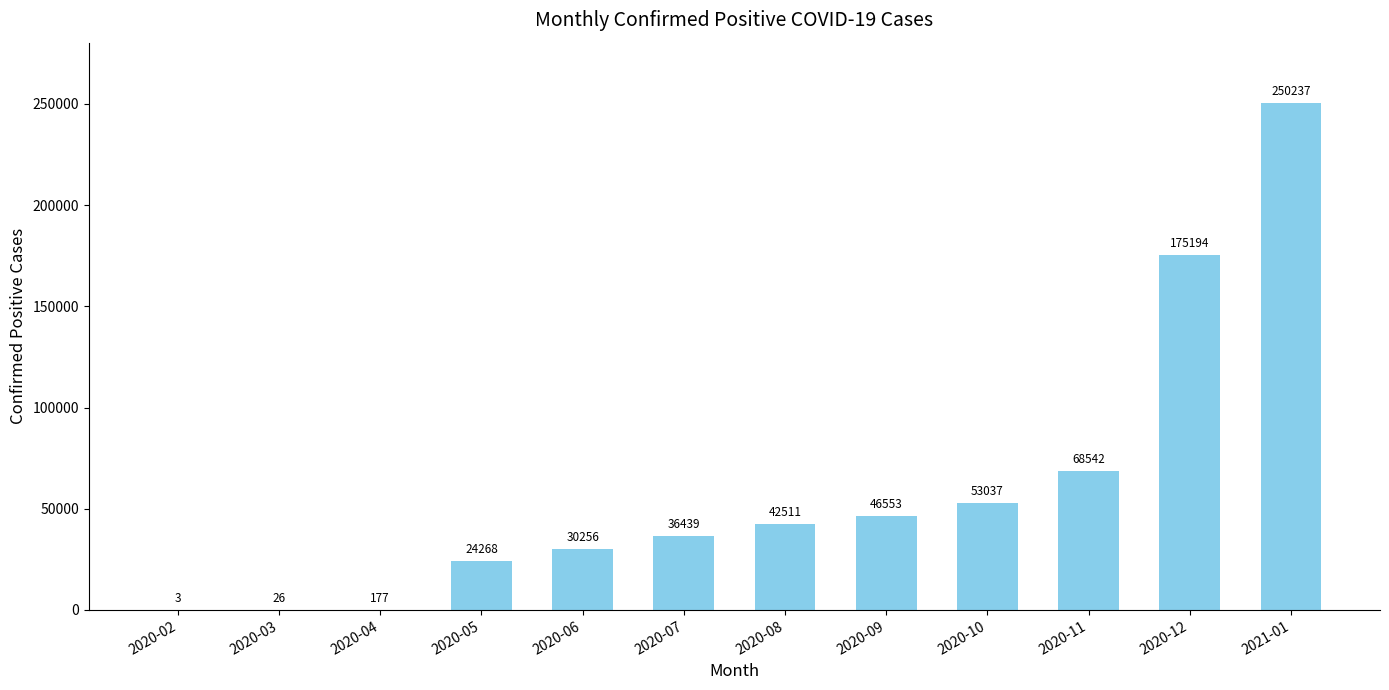

The chart shows a value of 24919 at 2020-08. True or false?

False